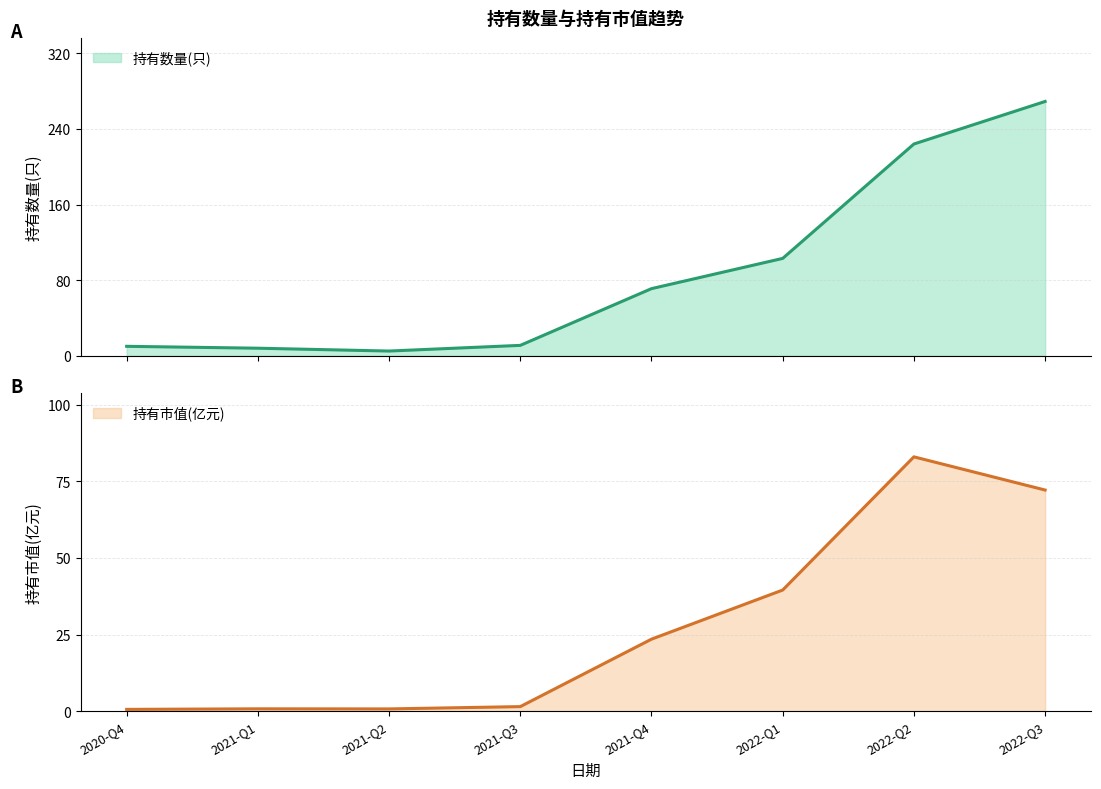

Between 2020-Q4 and 2022-Q2, which is larger?

2022-Q2